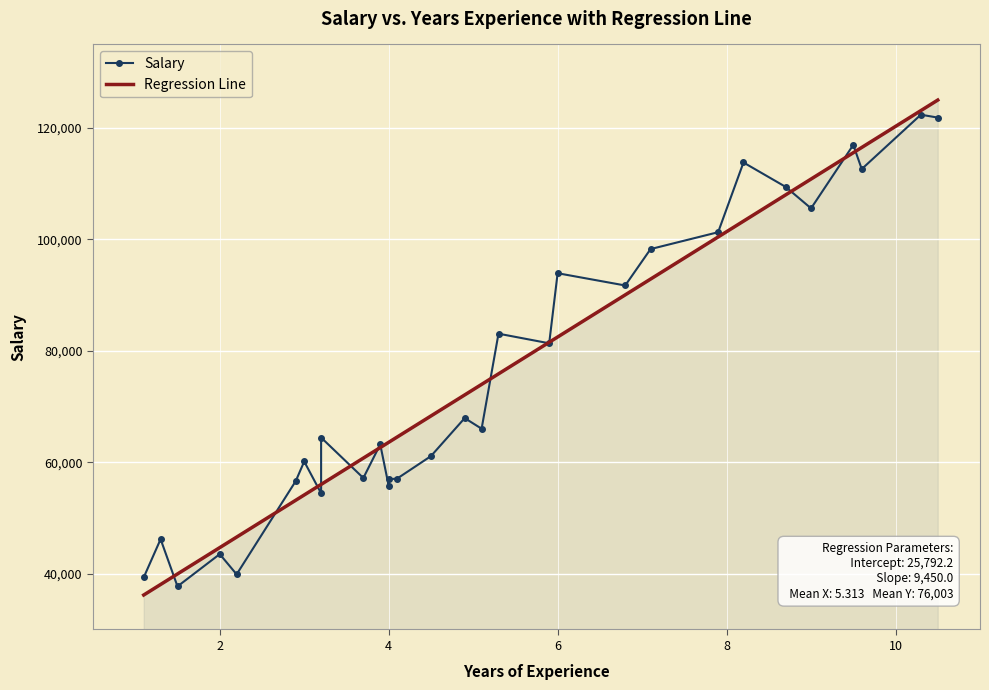

How many data points in Regression Line are less than 72097?

15